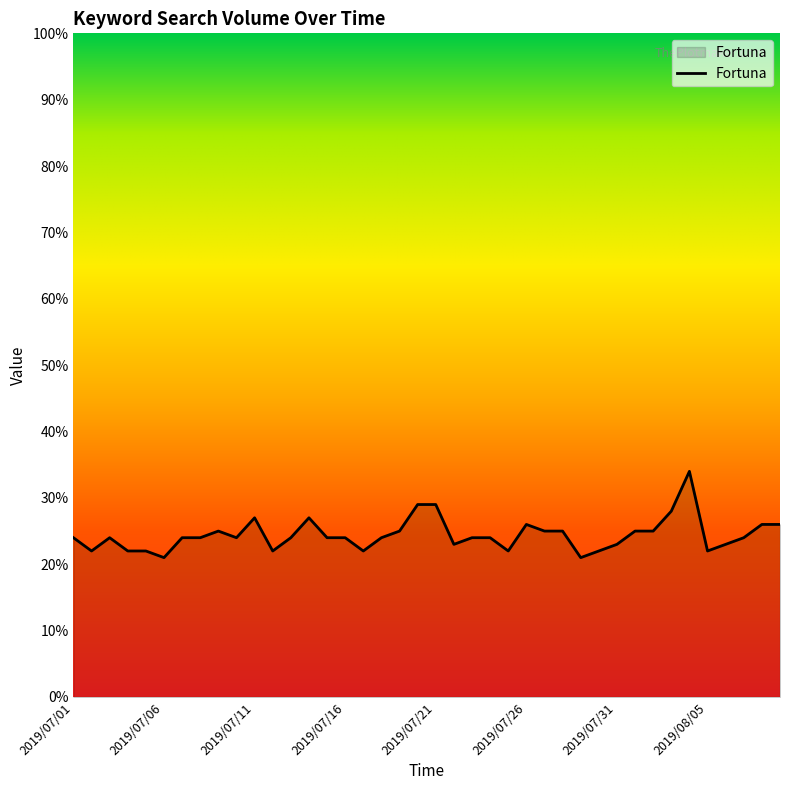

What is the difference between the maximum and minimum values?

13